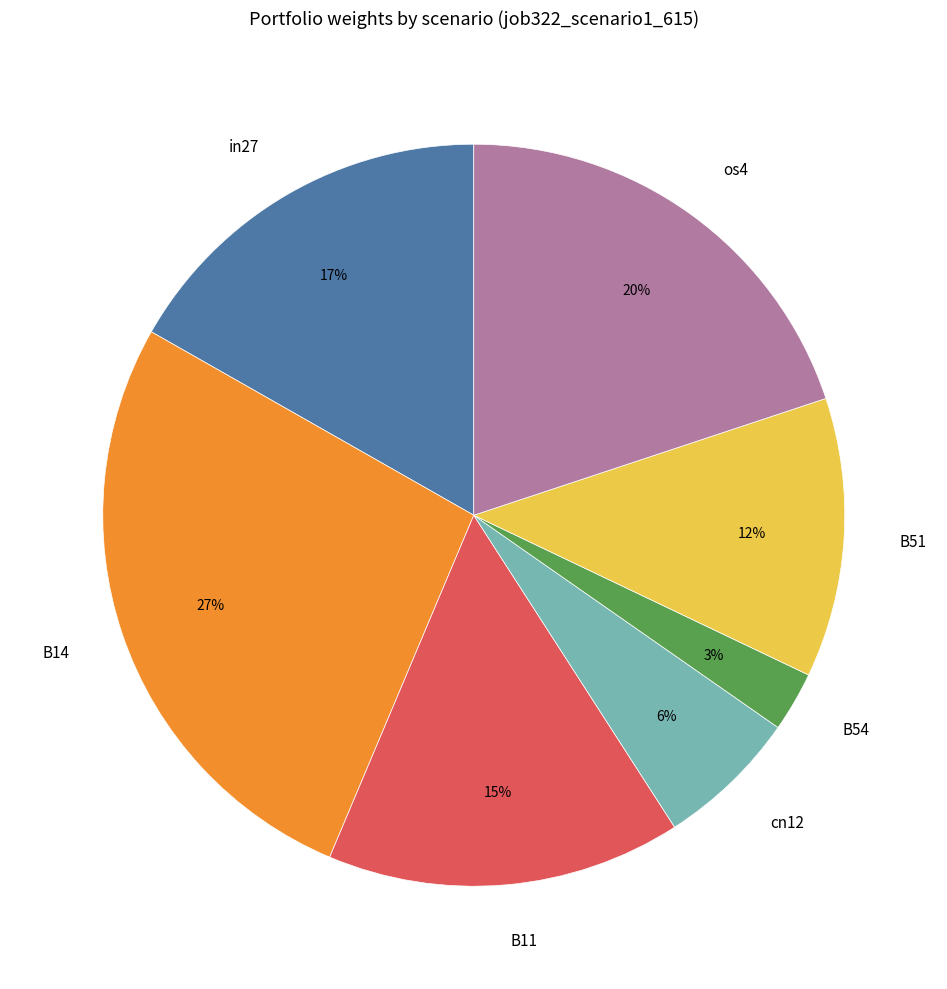

Combined, do in27 and B11 account for over 50%?

No